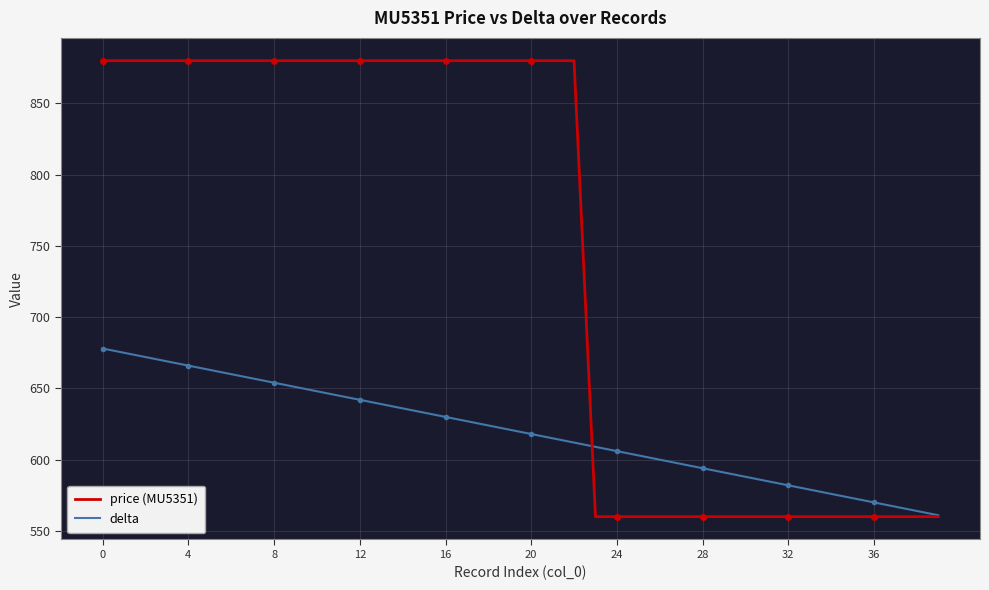

Where do delta and price (MU5351) first cross each other?

22 and 23